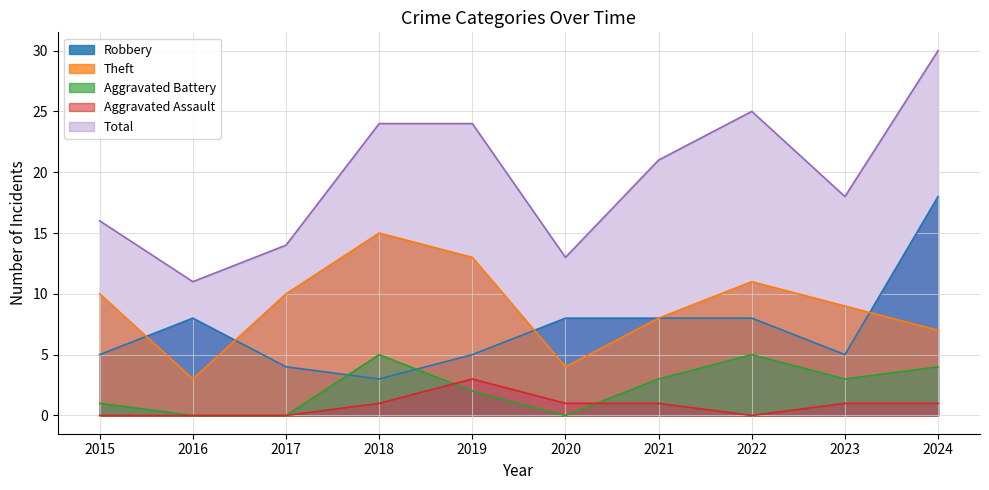

Reading right to left, list all the values displayed in this chart.

Robbery: 2024=18	2023=5	2022=8	2021=8	2020=8	2019=5	2018=3	2017=4	2016=8	2015=5
Theft: 2024=7	2023=9	2022=11	2021=8	2020=4	2019=13	2018=15	2017=10	2016=3	2015=10
Aggravated Battery: 2024=4	2023=3	2022=5	2021=3	2020=0	2019=2	2018=5	2017=0	2016=0	2015=1
Aggravated Assault: 2024=1	2023=1	2022=0	2021=1	2020=1	2019=3	2018=1	2017=0	2016=0	2015=0
Total: 2024=30	2023=18	2022=25	2021=21	2020=13	2019=24	2018=24	2017=14	2016=11	2015=16